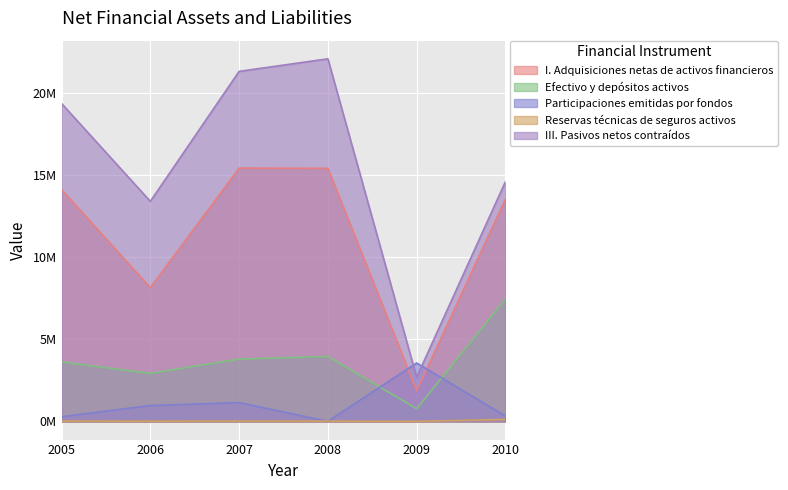

At which label does Efectivo y depósitos activos reach its peak?

2010